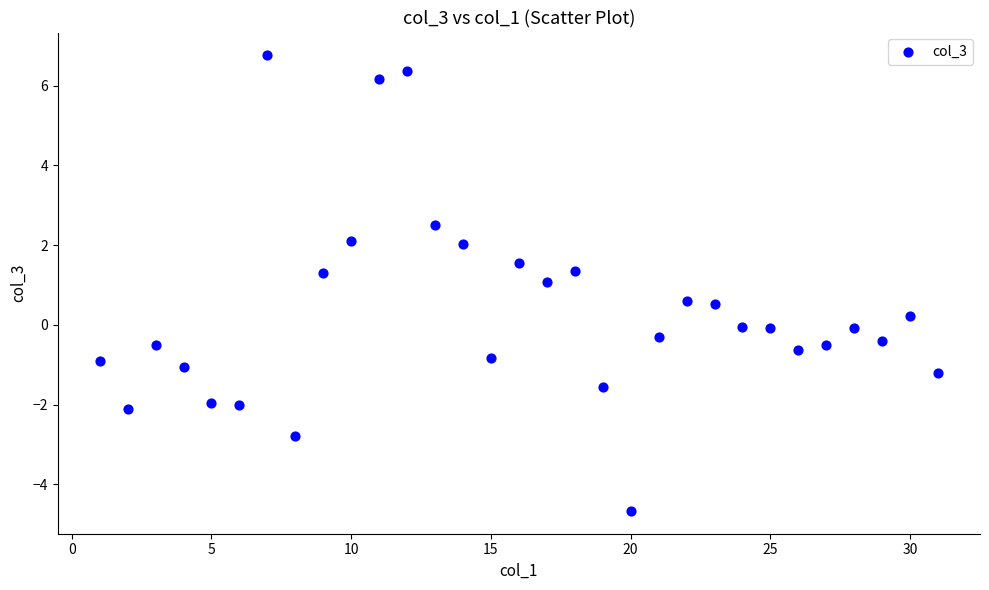

What is the range of Y values (max minus min)?

11.4